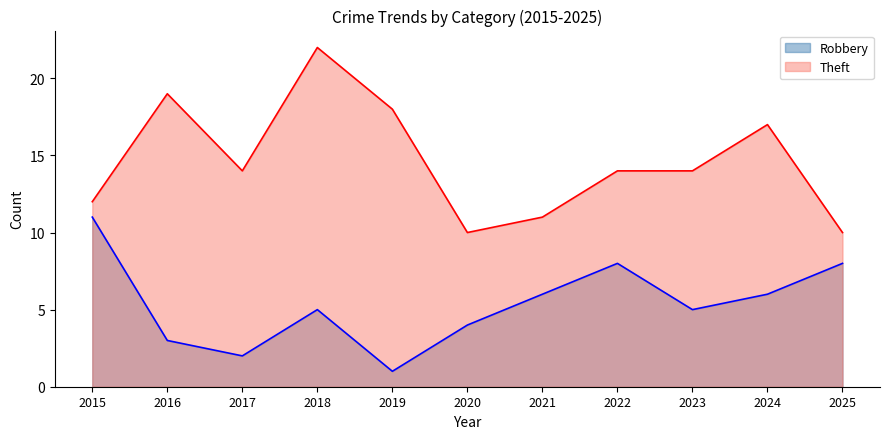

Where does the Theft series first go above 14?

2016